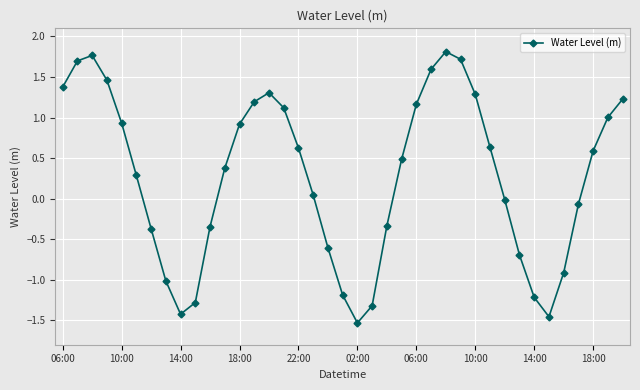

What is the greatest value displayed?

1.8